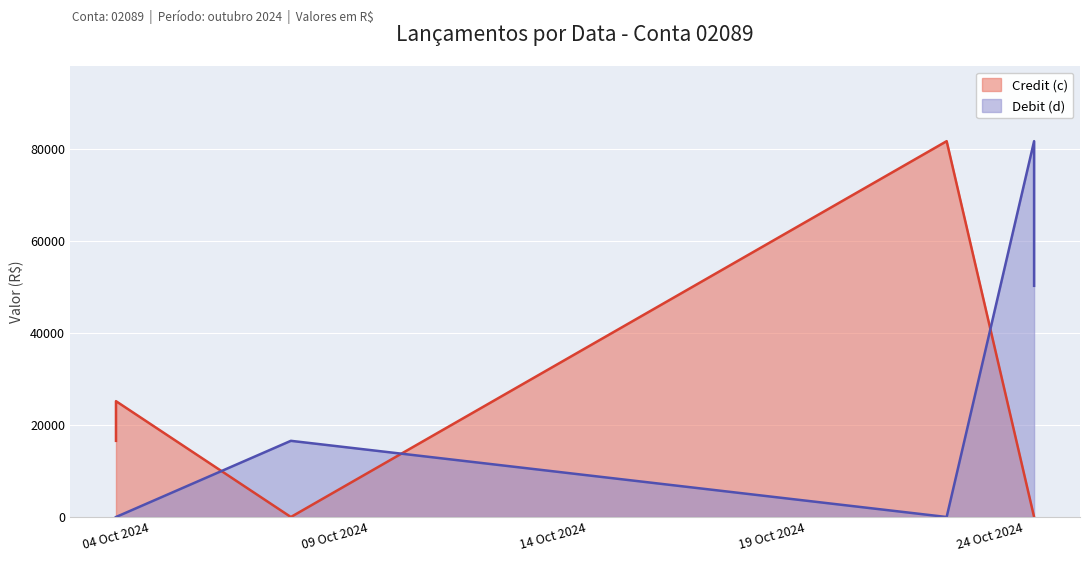

How many positive values does the Debit (d) series have?

3